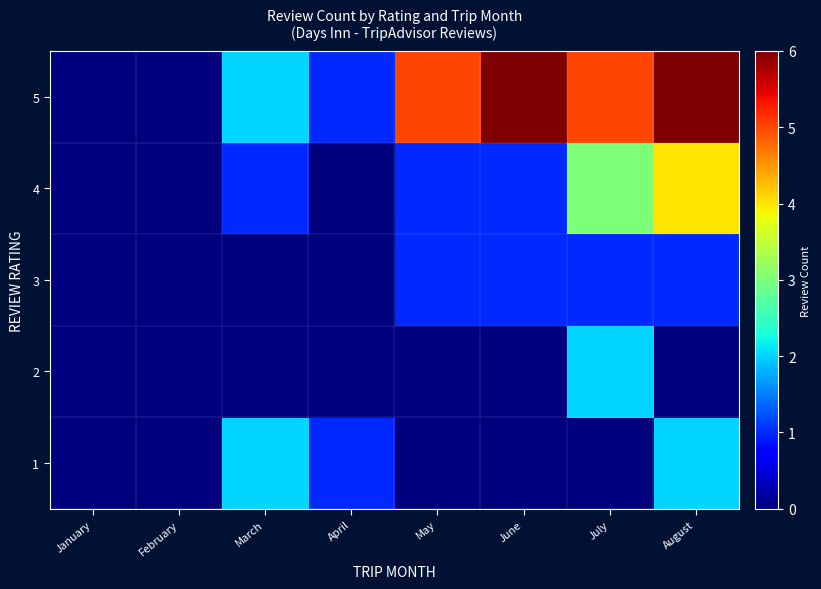

Count the number of data series in this chart.

5